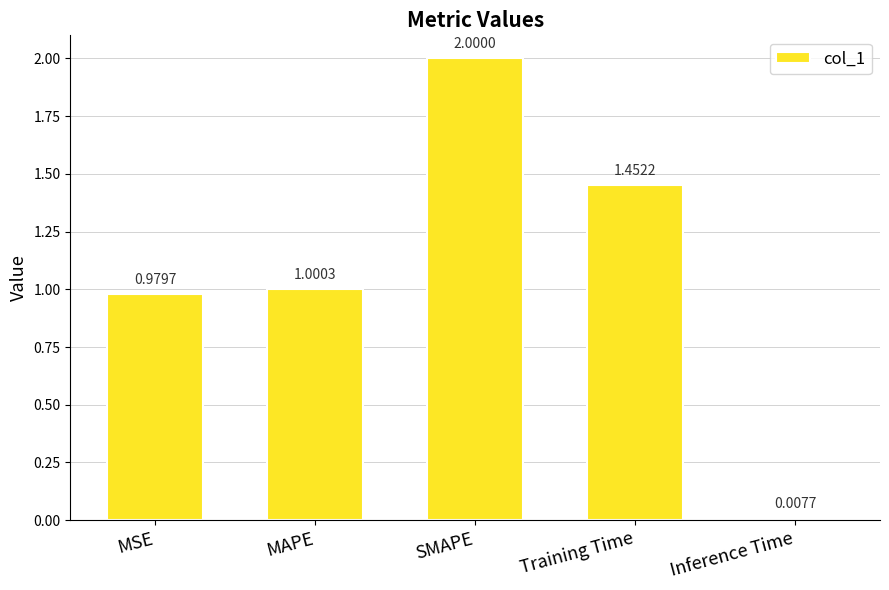

List the labels in order of value, smallest first.

Inference Time, MSE, MAPE, Training Time, SMAPE